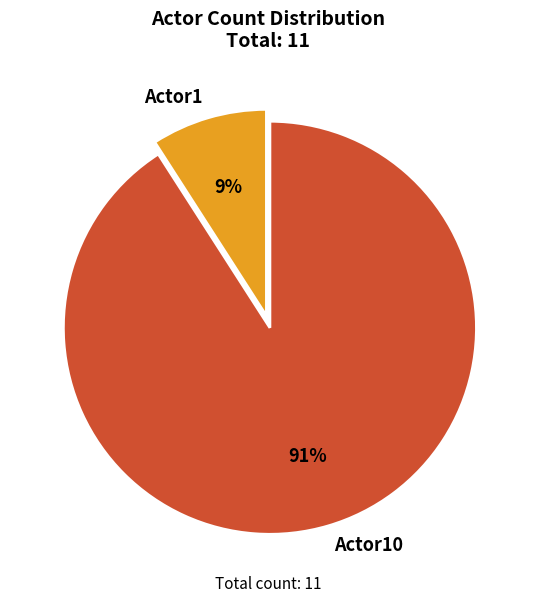

To the nearest percent, what is the average slice percentage?

50%